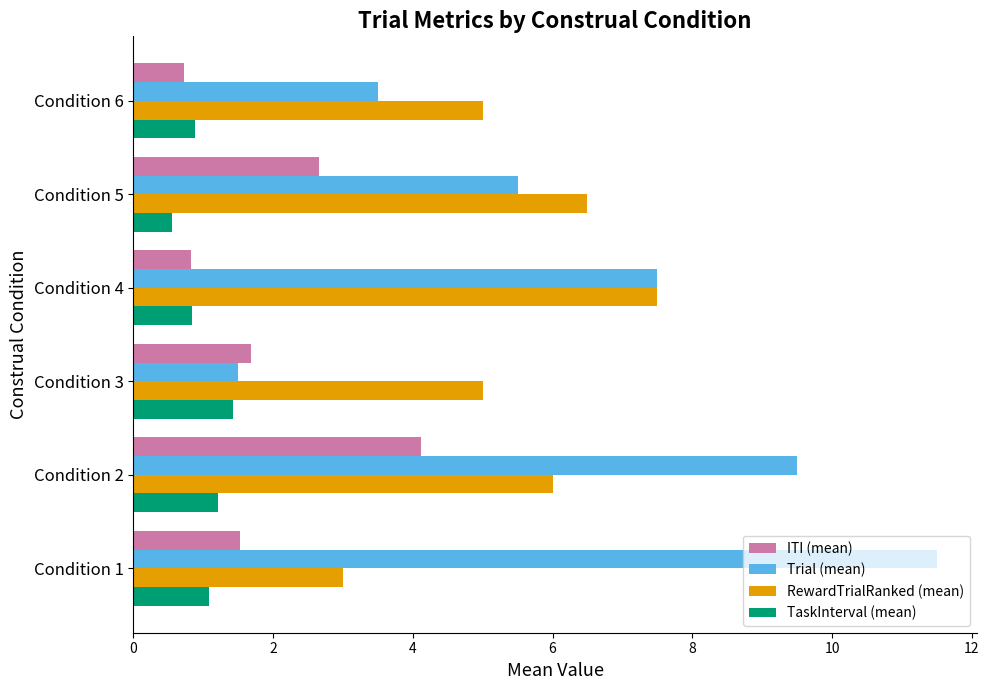

The Trial (mean) series shows 5.5 at Condition 5. True or false?

True